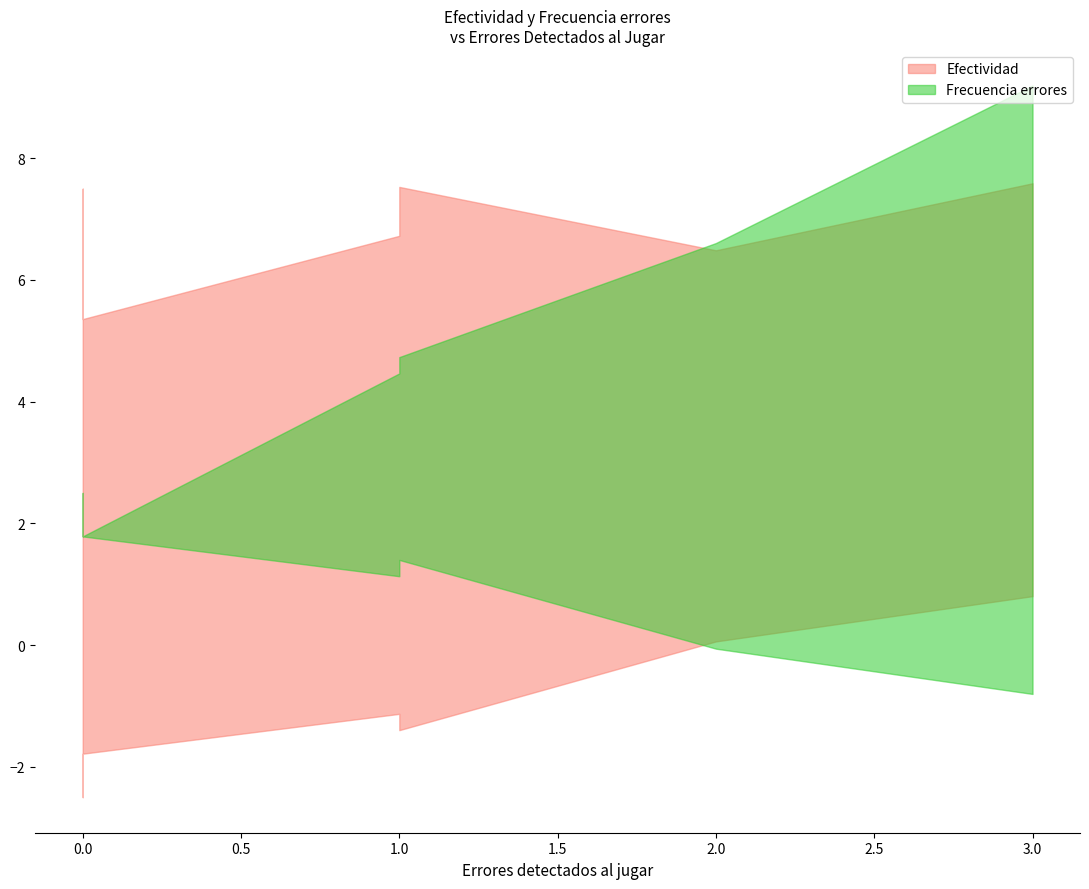

At 1, list the series in order from smallest to largest.

Frecuencia errores, Efectividad